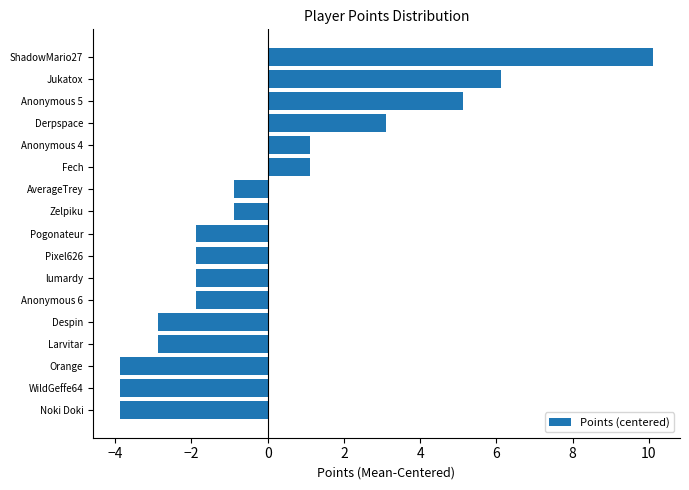

Between Anonymous 5 and Pogonateur, which is larger?

Anonymous 5